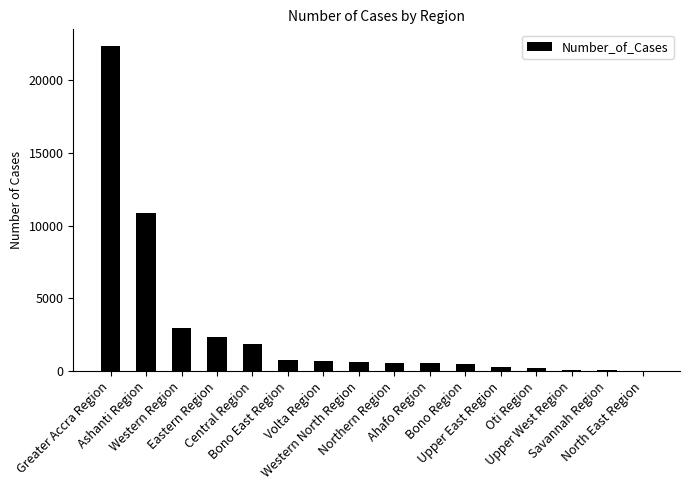

What is the sum of all values?

44713